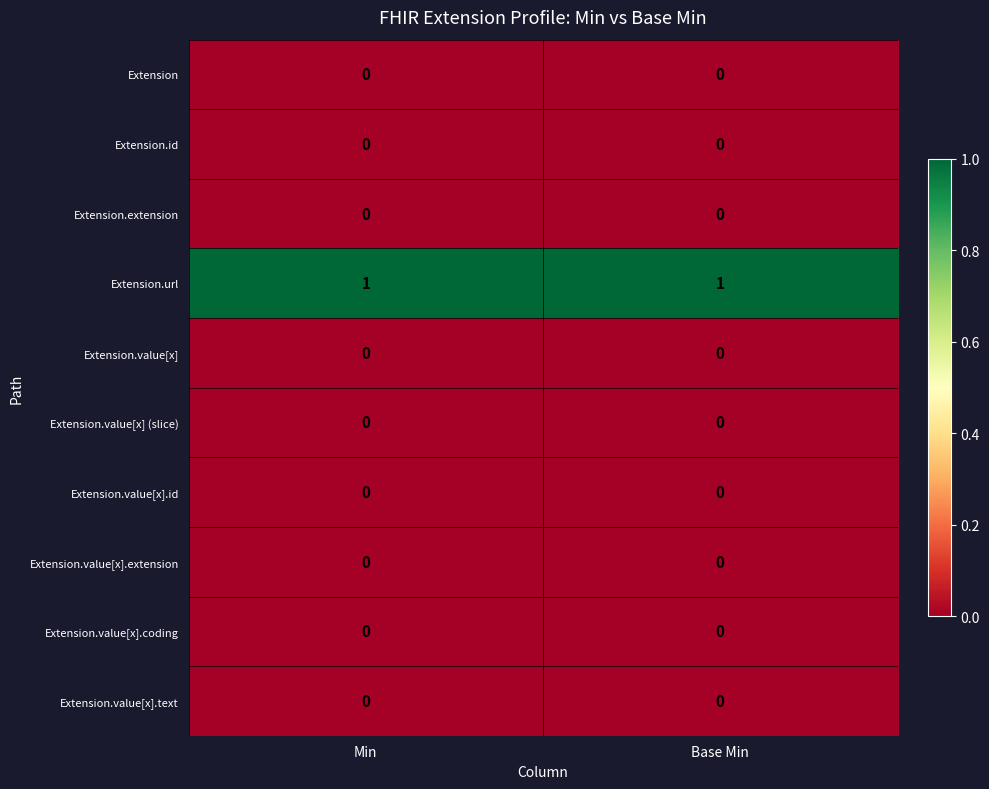

Which series has the largest total across all categories?

Extension.url